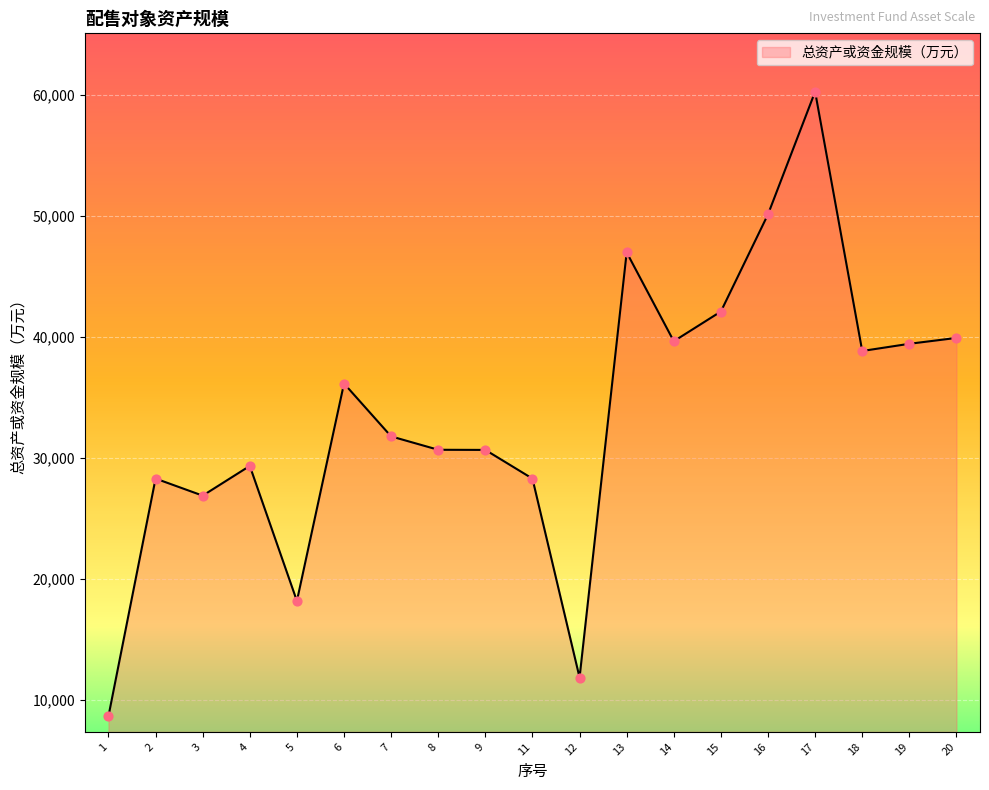

What is the change in value from 2 to 11?

-2.8